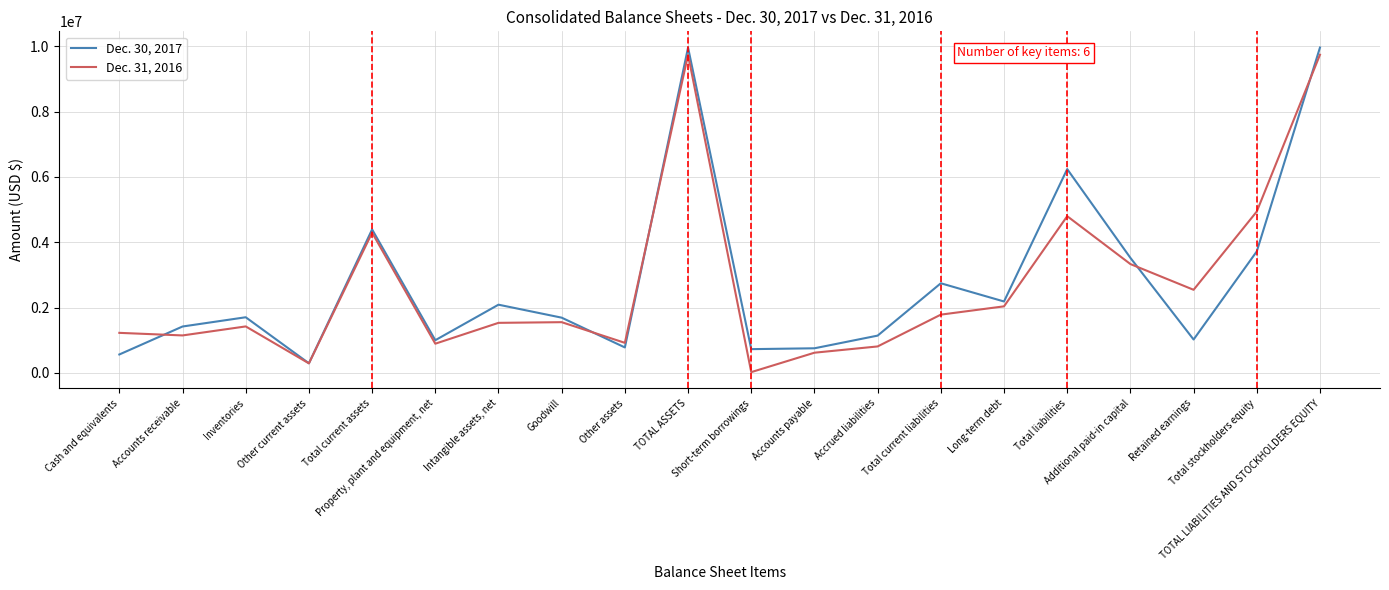

What is the maximum value for Dec. 30, 2017?

9958502